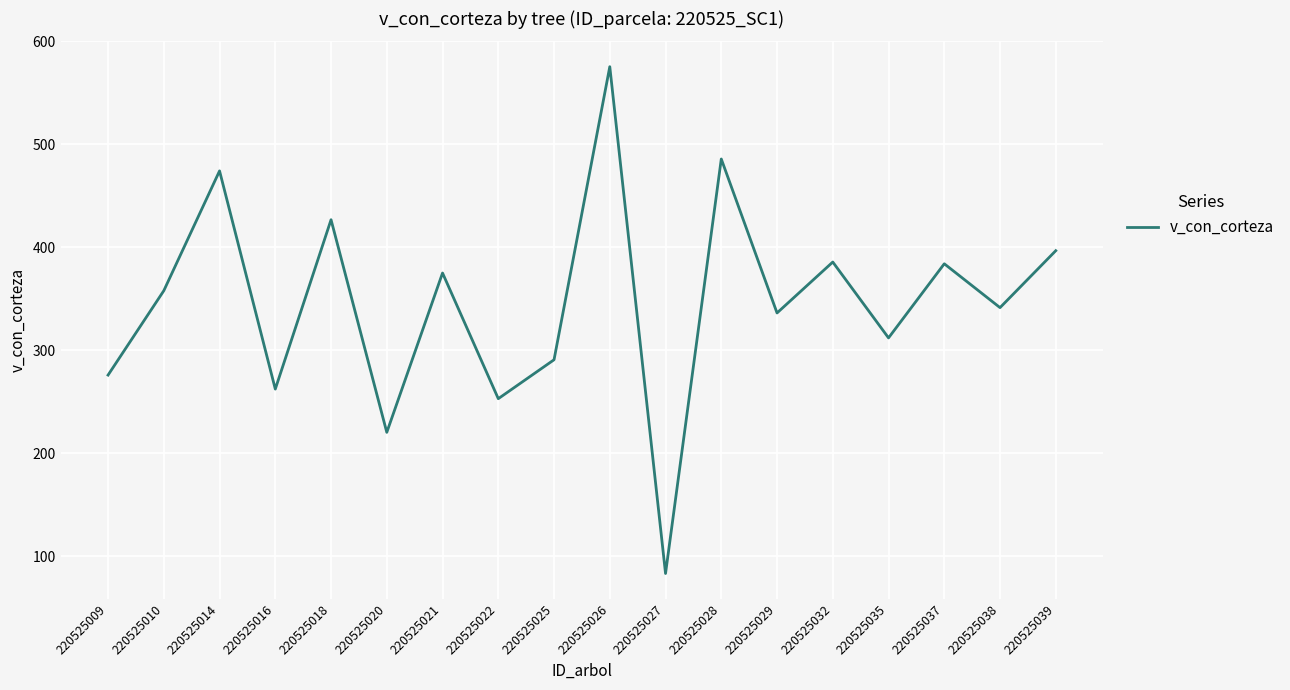

What is the difference between the maximum and minimum values?

492.4